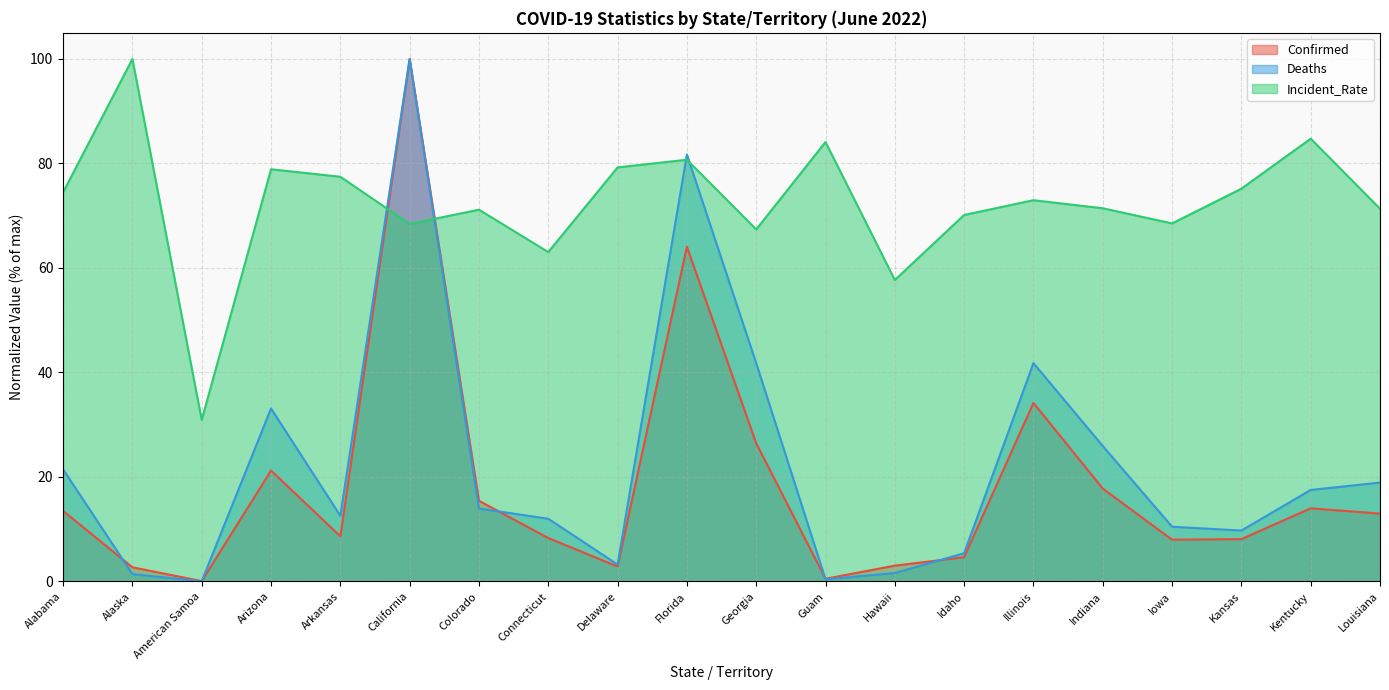

At which category does the chart reach its minimum across all series?

American Samoa